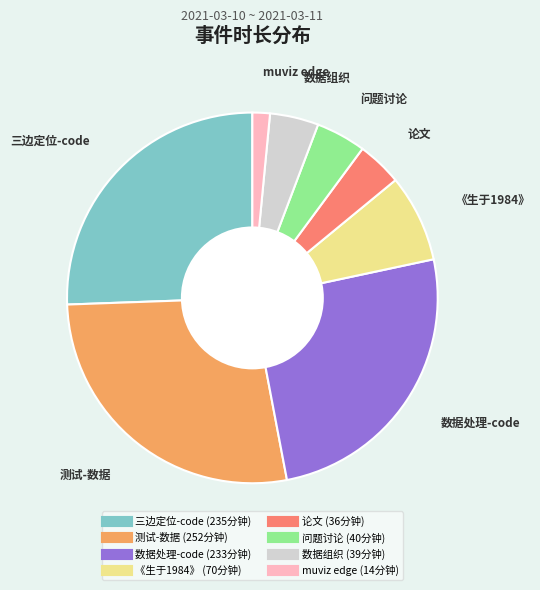

How many segments does this pie chart have?

8